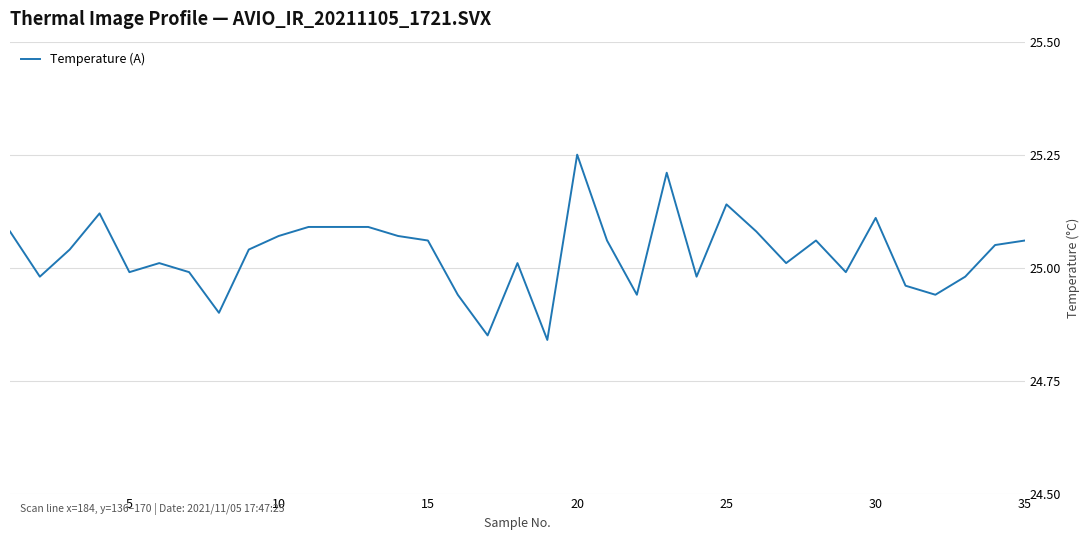

What is the difference between the maximum and minimum values?

0.4